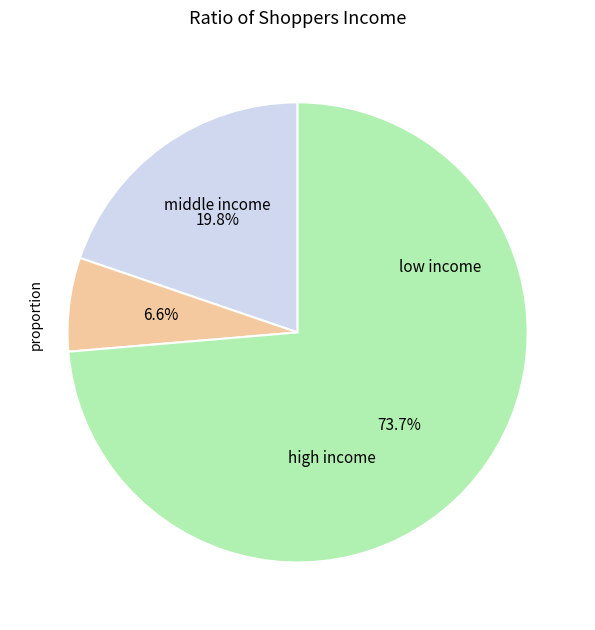

To the nearest percent, what is the difference between the largest and smallest slice percentages?

67%